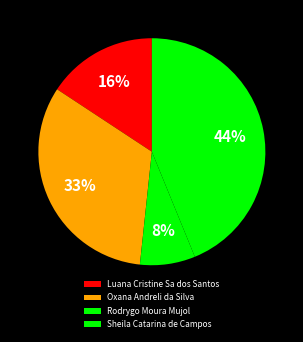

What is the largest slice in the pie chart?

Sheila Catarina de Campos